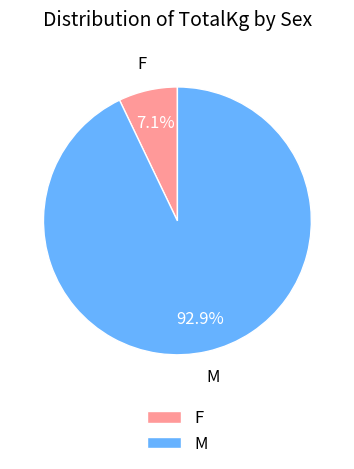

What is the smallest slice in the pie chart?

F